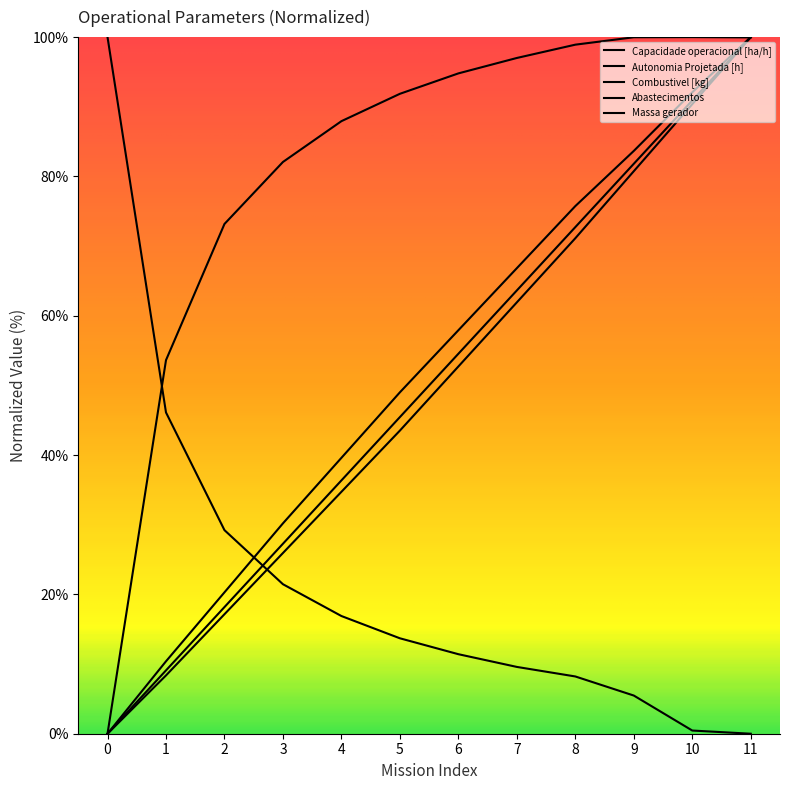

What is the difference between the Massa gerador values at 1 and 11?

91.6